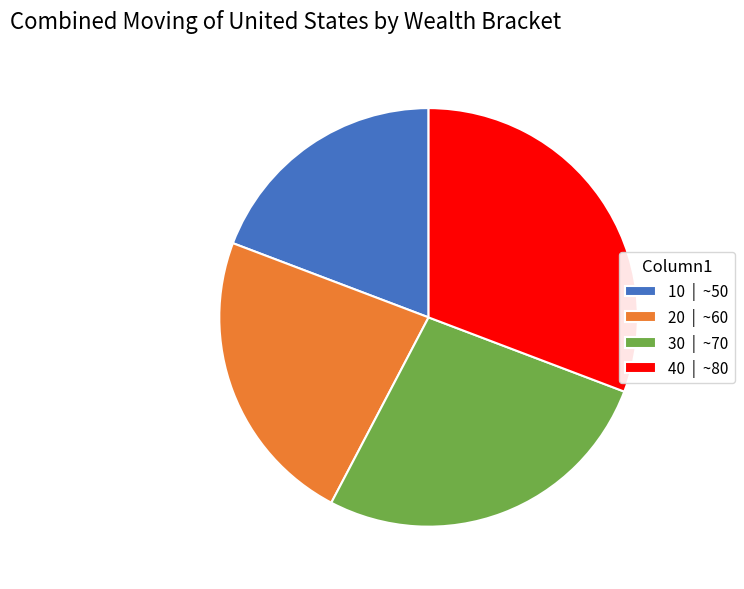

Is there a majority slice in this chart?

No